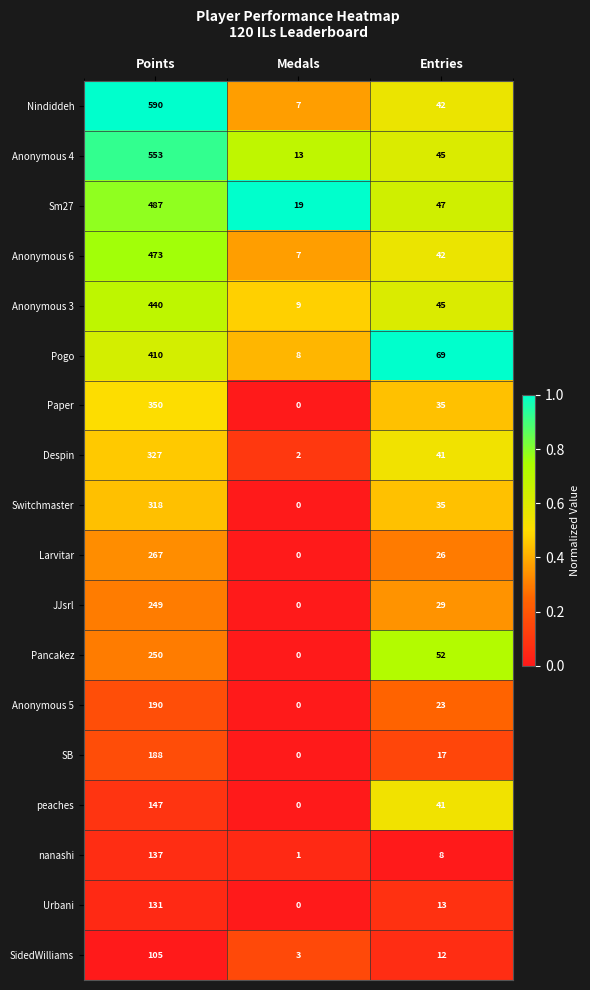

What is the spread (max minus min) of values at Medals?

19